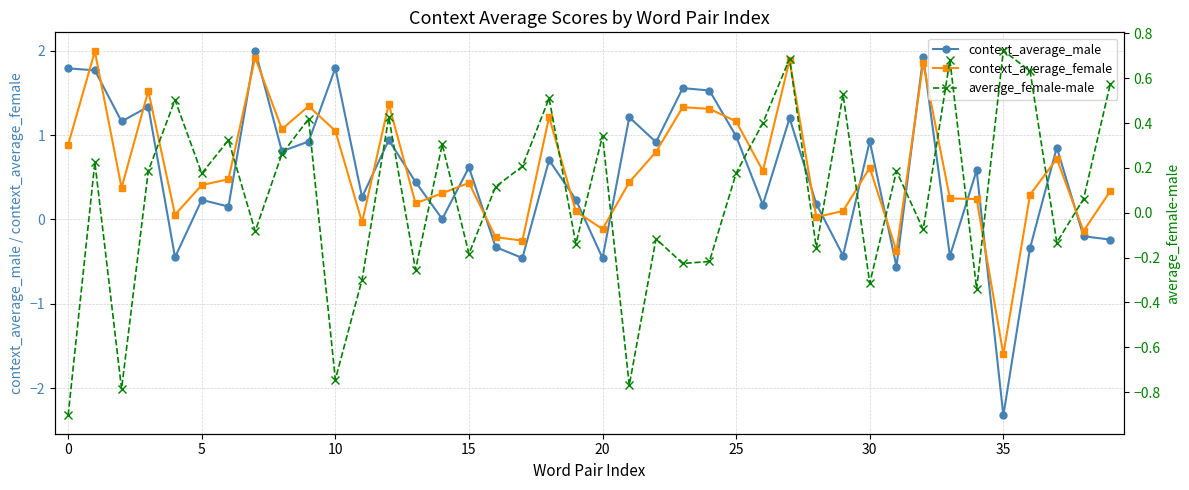

What are all the series names shown in the legend?

context_average_male, context_average_female, average_female-male